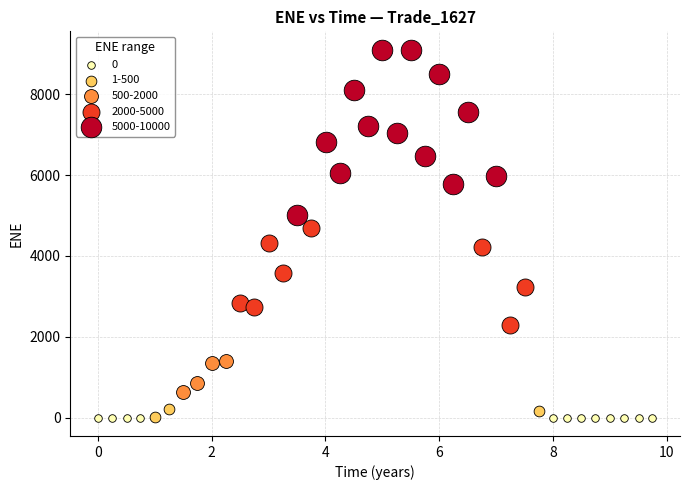

Which series reaches the maximum Y coordinate?

5000-10000